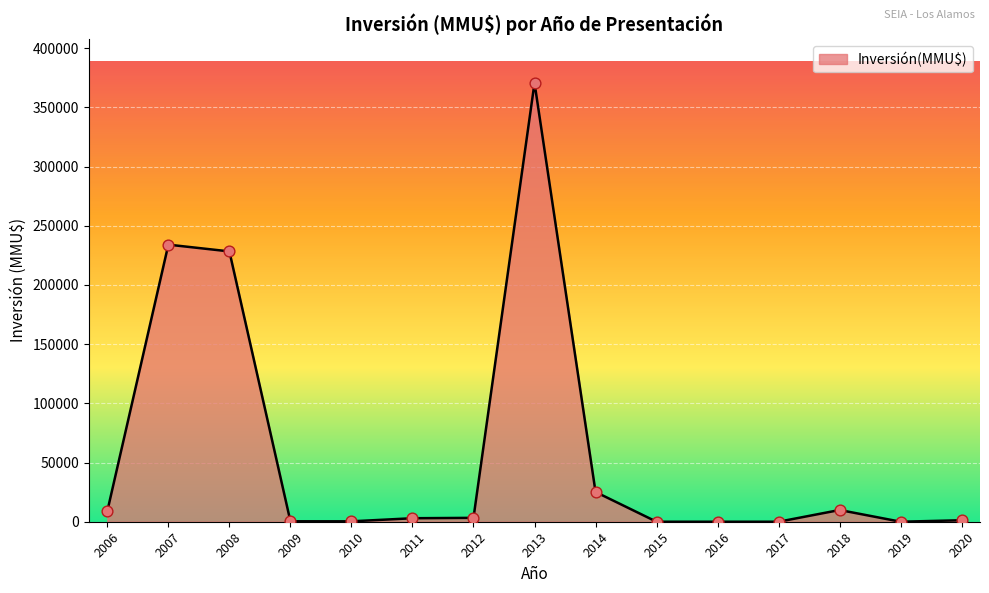

Which has a higher value, 2009 or 2007?

2007